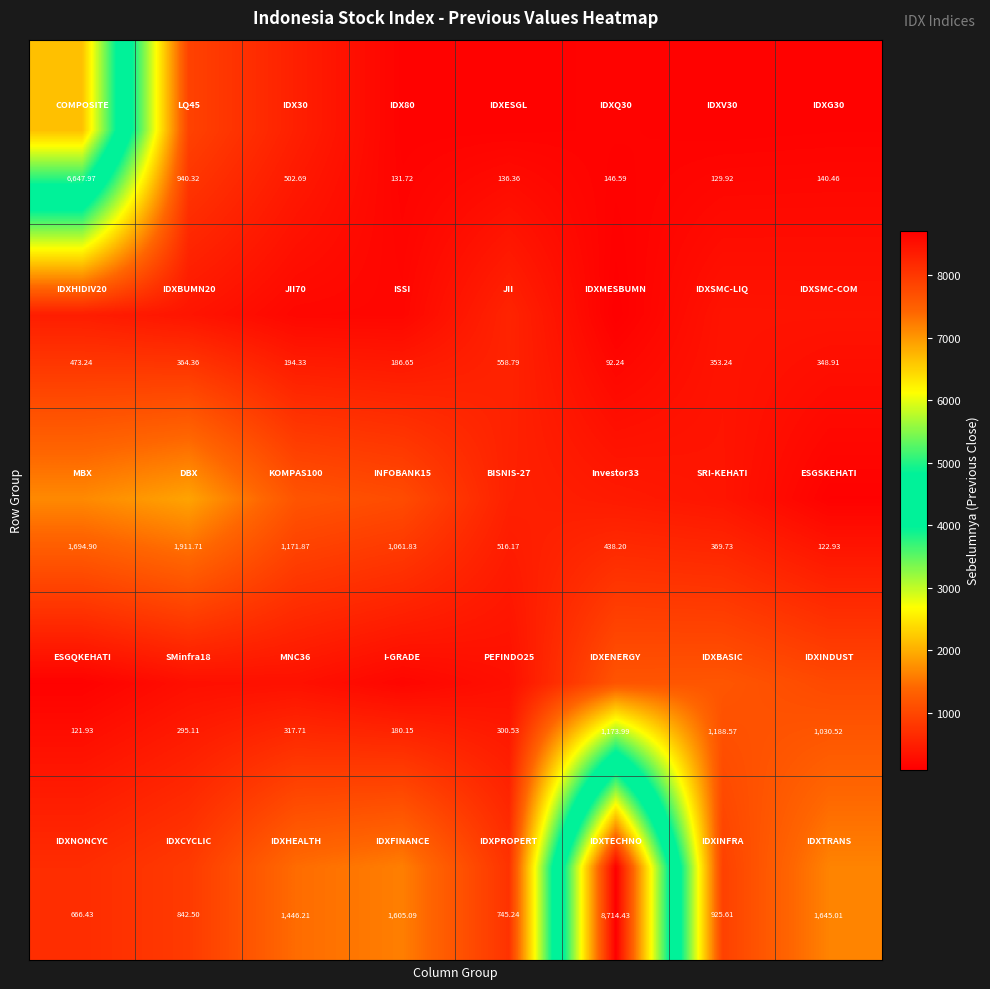

At which category is the sum across all series the highest?

5